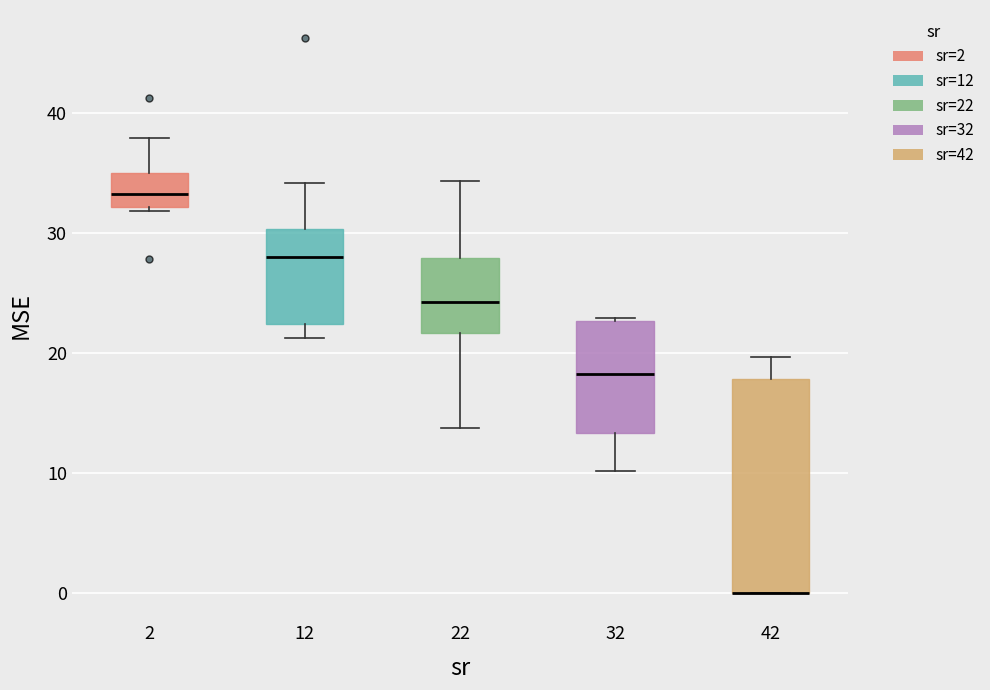

Reading left to right, read every box against the y-axis: the position of its median line, the range the box covers, and the ends of its whiskers. The values are not printed on the chart, so give them approximately, as read against the axis.

2: median 33, box 32 to 35, whiskers 32 (just below the box's lower edge) to 38
12: median 28, box 22 to 30, whiskers 21 to 34
22: median 24, box 22 to 28, whiskers 14 to 34
32: median 18, box 13 to 23, whiskers 10 to 23
42: median 0 (drawn on the box's lower edge), box 0 to 18, whiskers 0 to 20